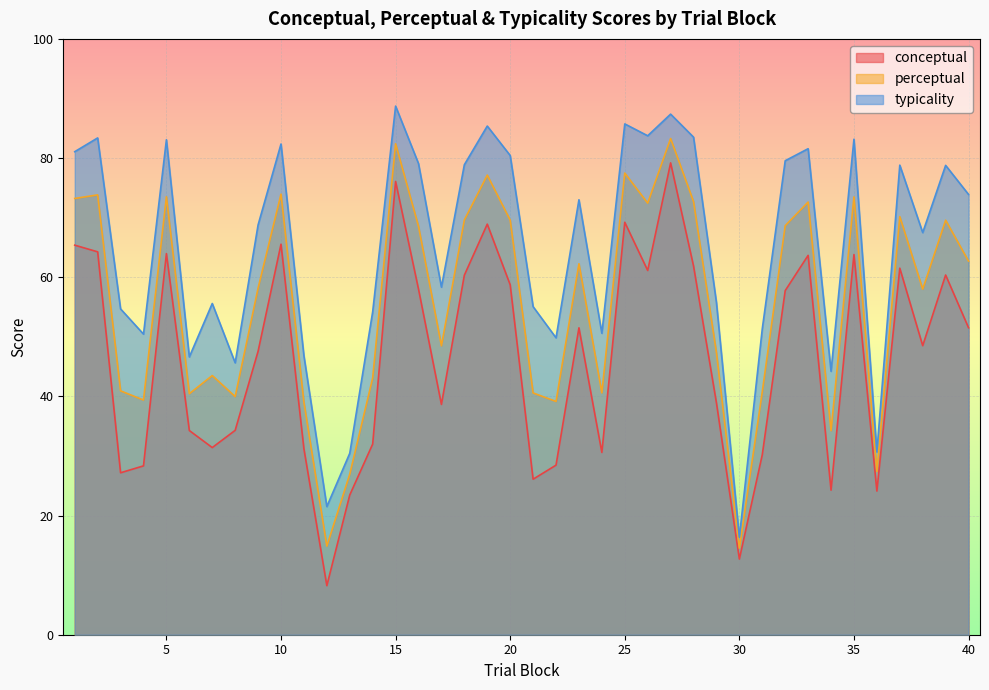

True or false: perceptual and conceptual cross at least once.

False